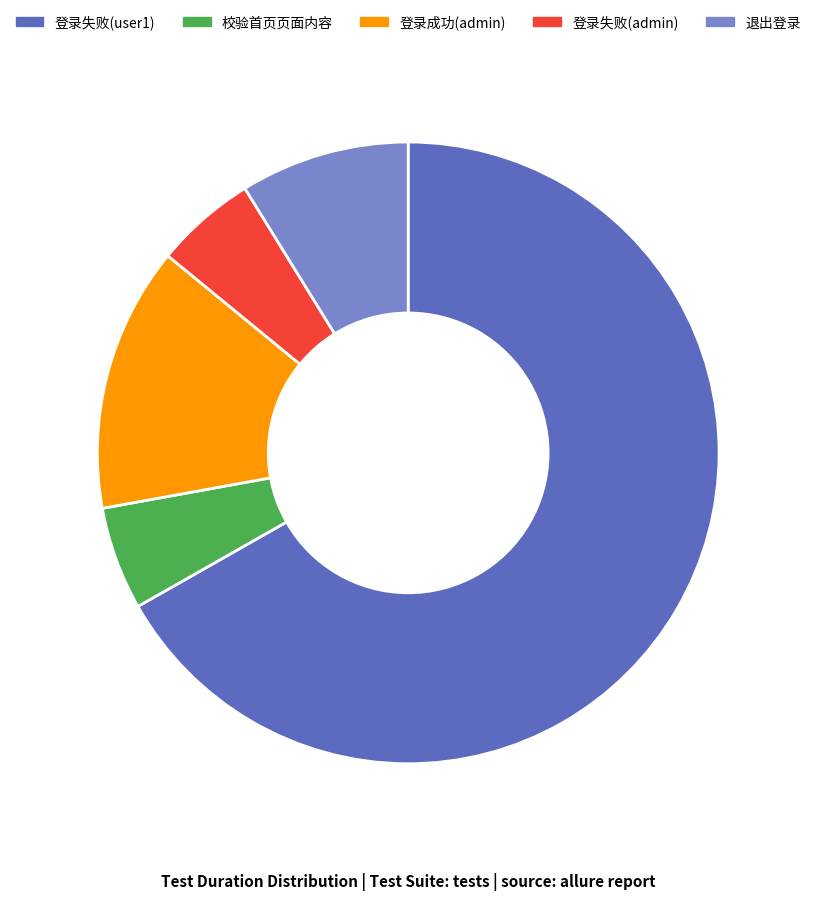

What is the majority slice?

登录失败(user1)